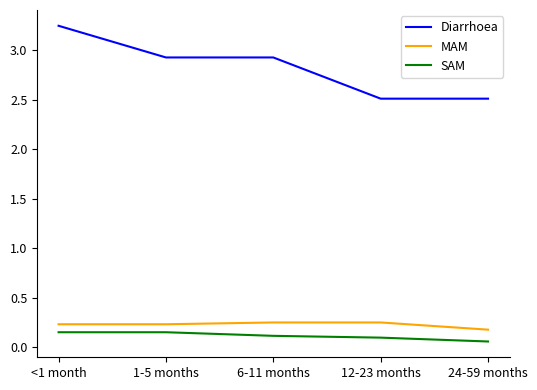

True or false: SAM and MAM intersect in this chart.

False